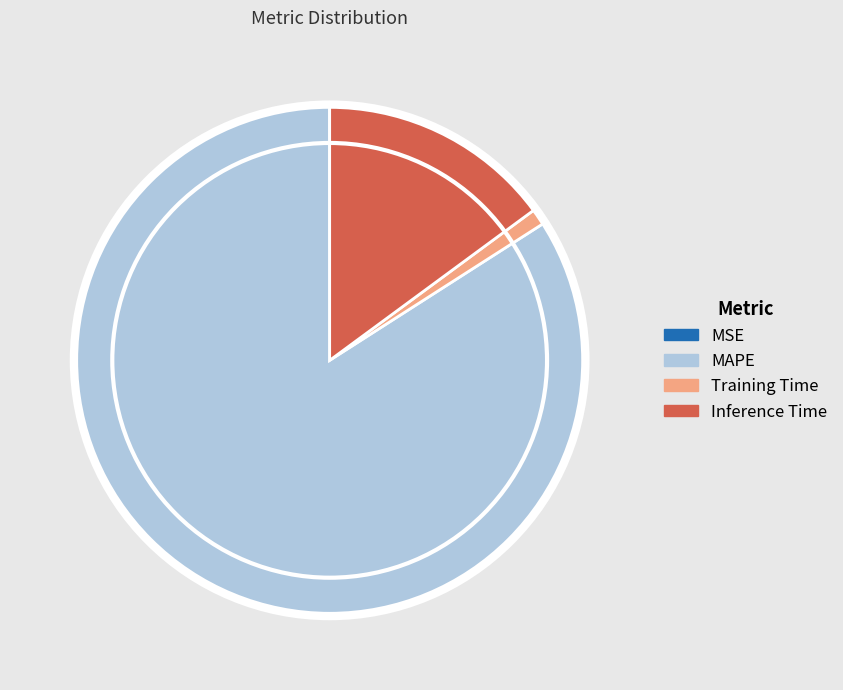

Is MAPE the majority of the pie?

Yes